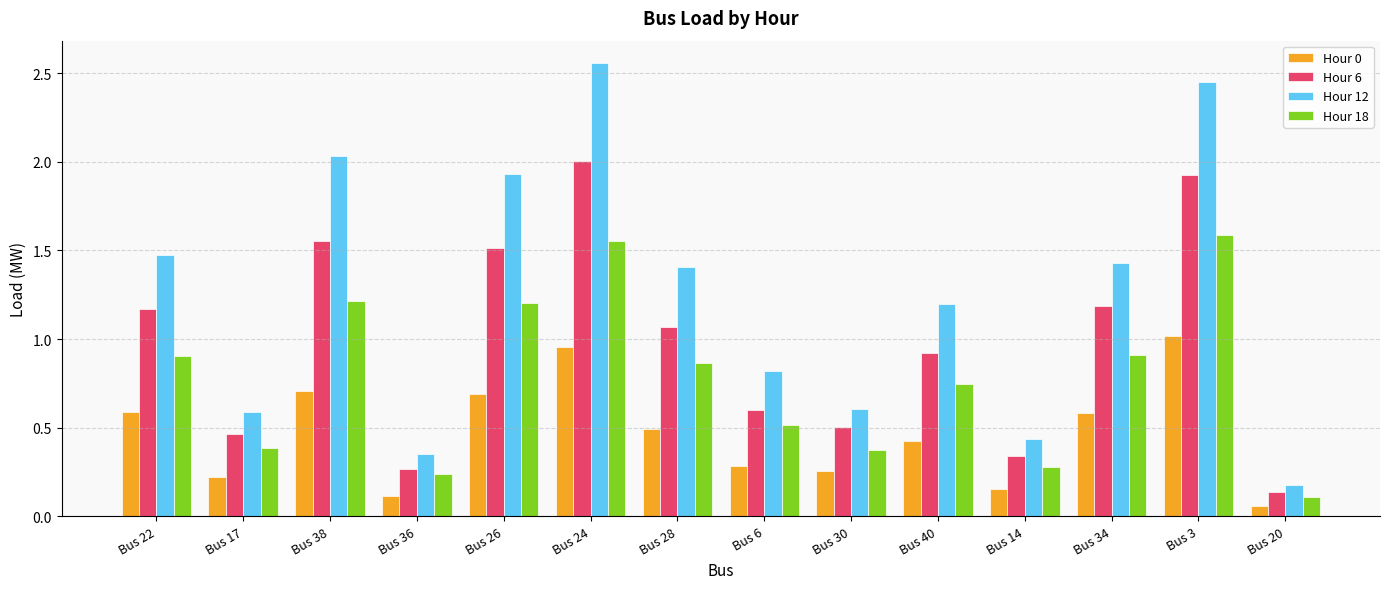

What is the average value of the Hour 18 series?

0.8